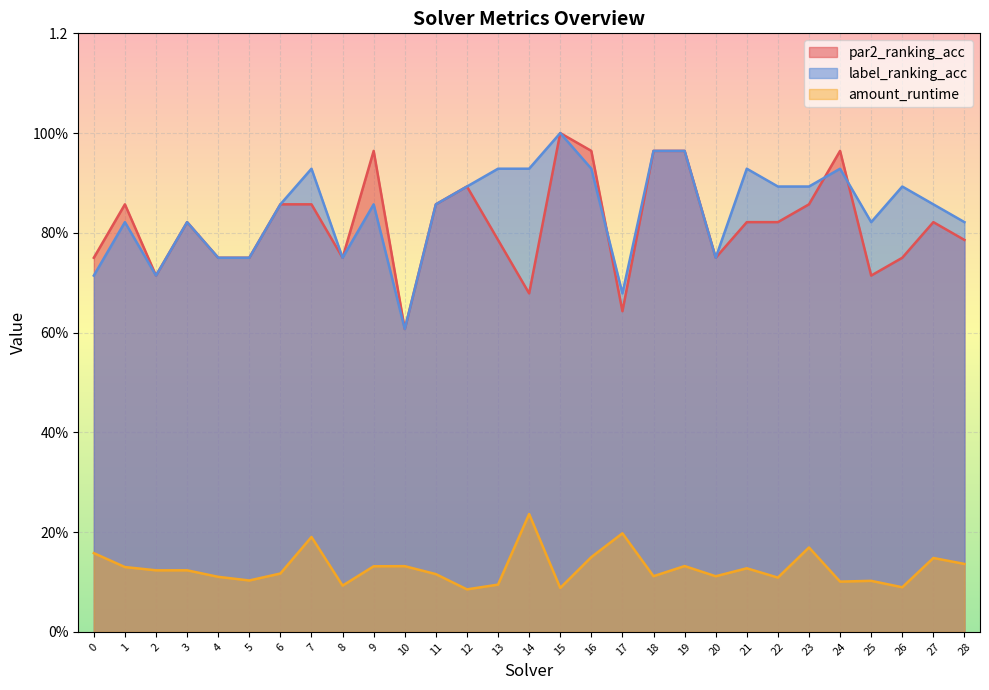

The label_ranking_acc series shows 0.8 at 28. True or false?

True